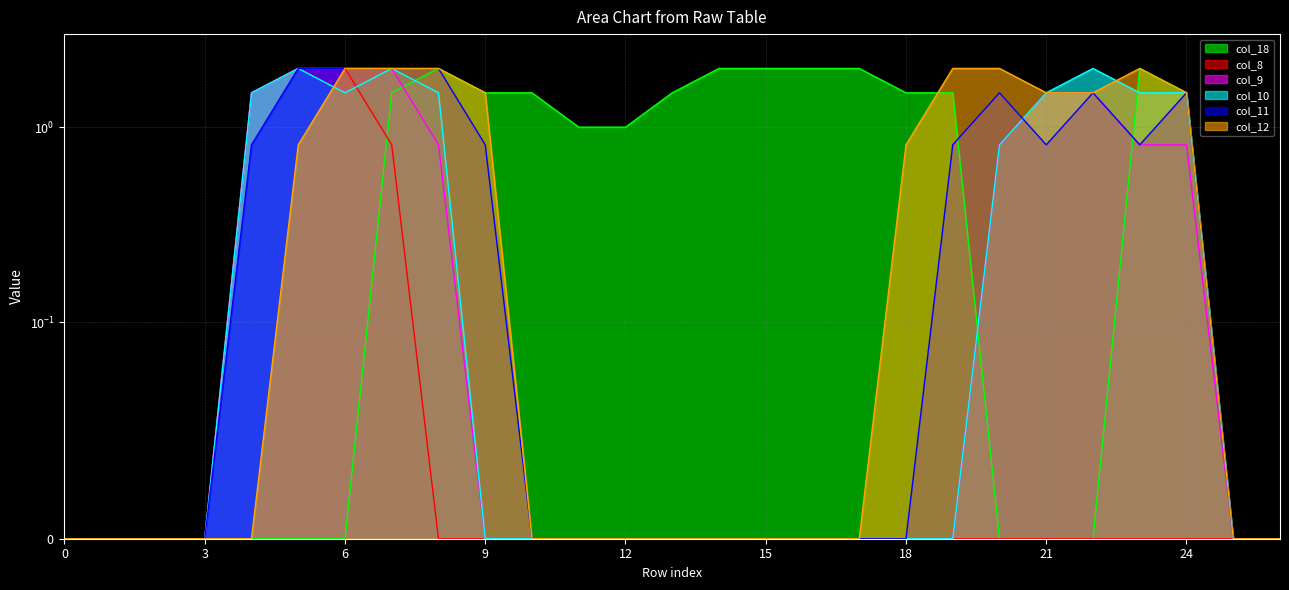

Which series has the largest total across all categories?

col_18